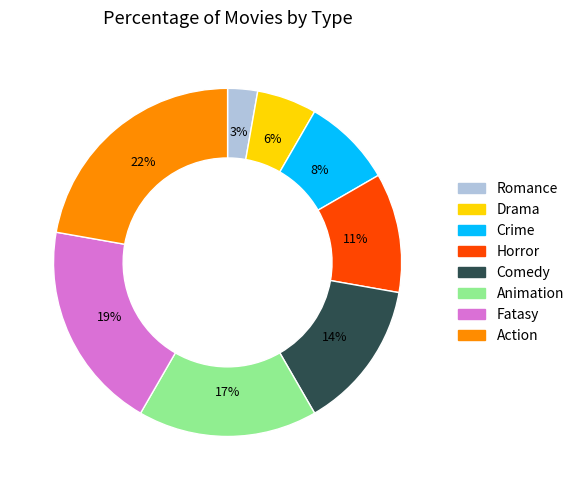

True or false: Crime accounts for 17% of the total.

False